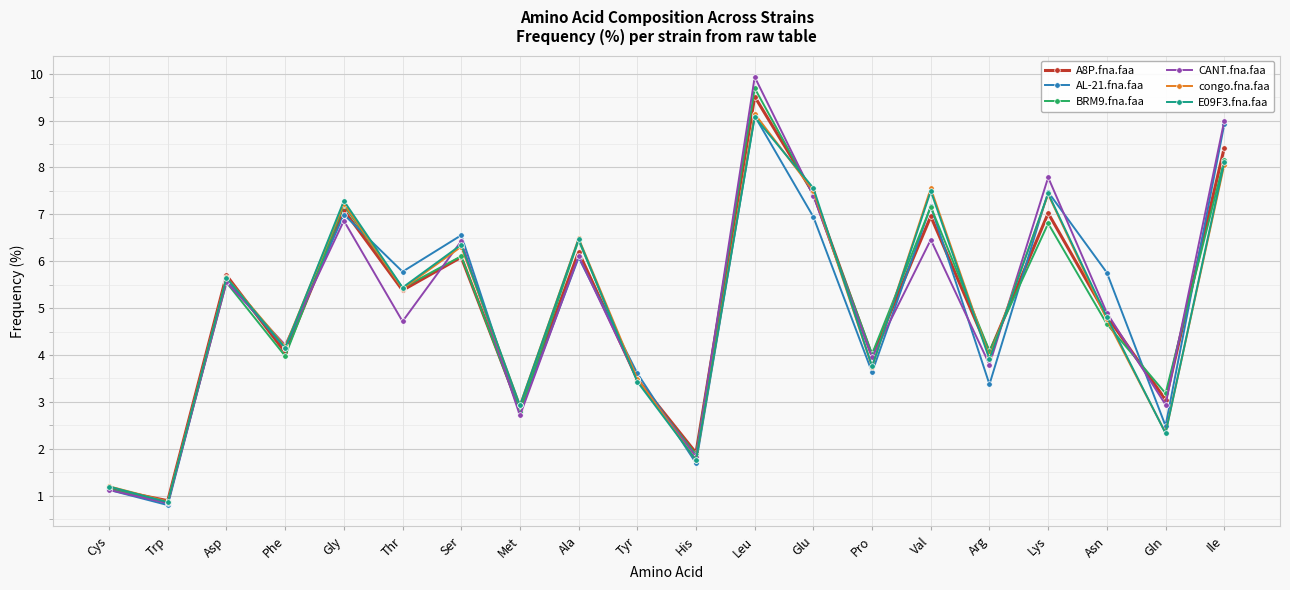

At how many categories does at least one series exceed 8?

2